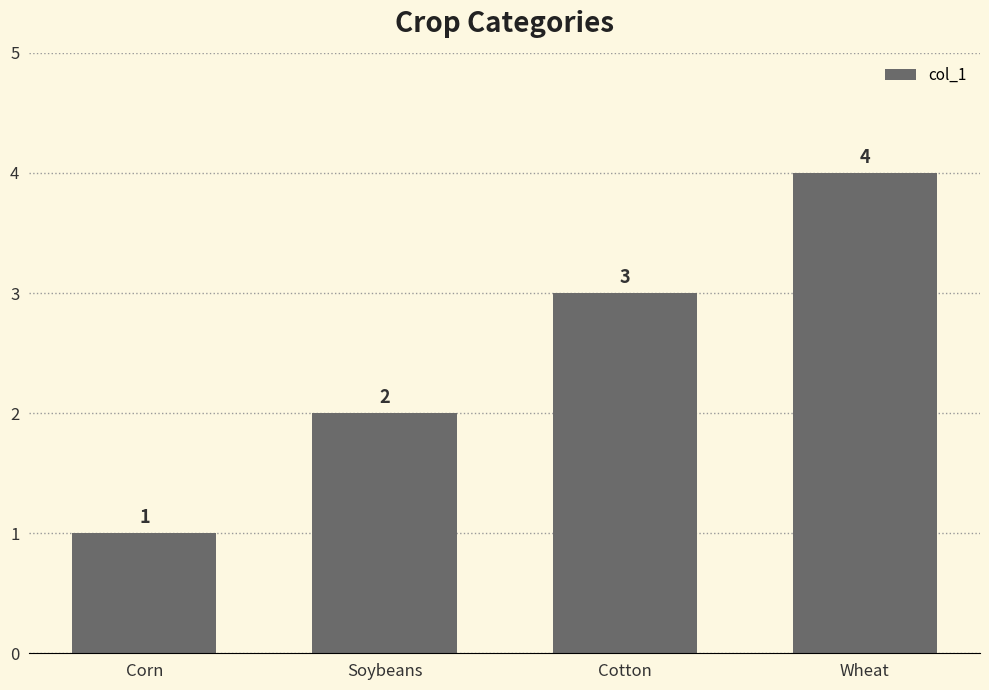

What is the change in value from Corn to Wheat?

+3